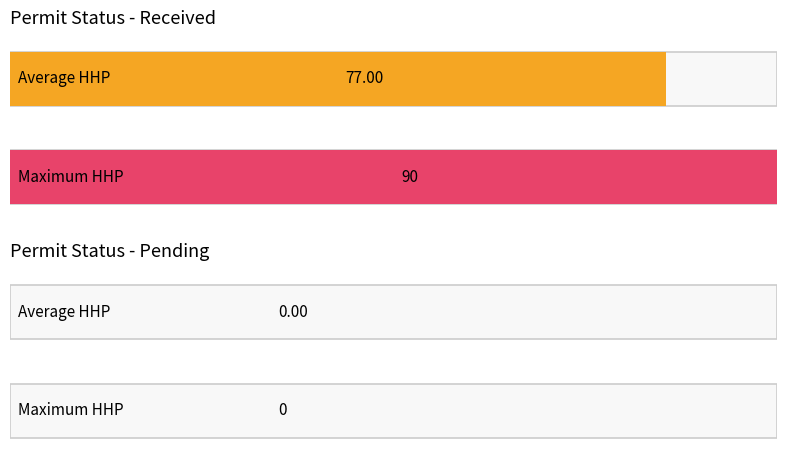

The value of Pending at 13 is 0. True or false?

True